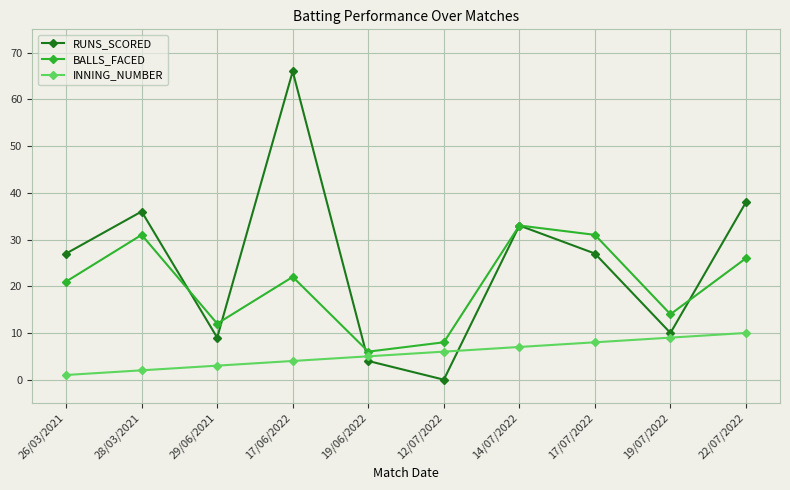

Which series has the widest spread of values?

RUNS_SCORED